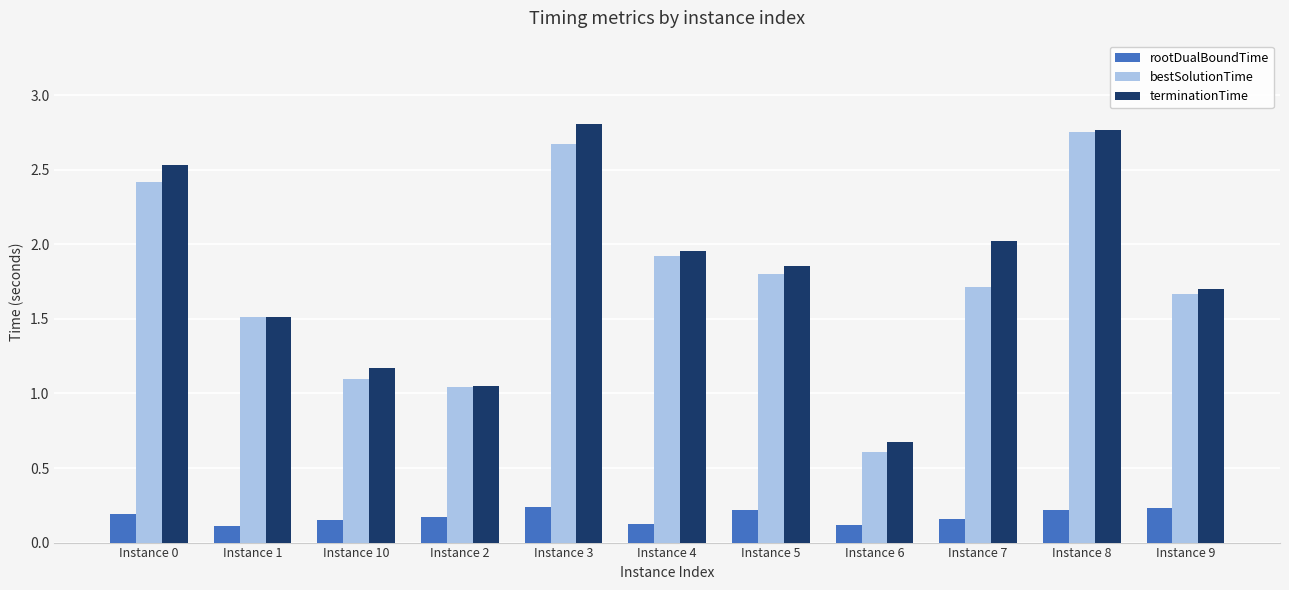

Is it true that rootDualBoundTime equals 0.3 at Instance 0?

False